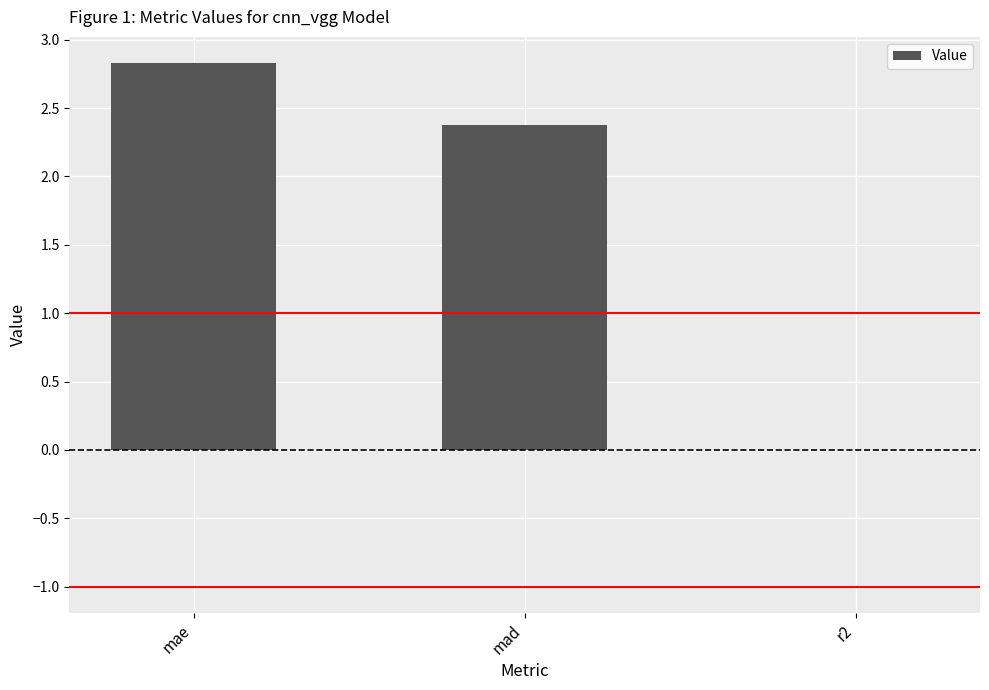

Which label corresponds to the largest value in the chart?

mae